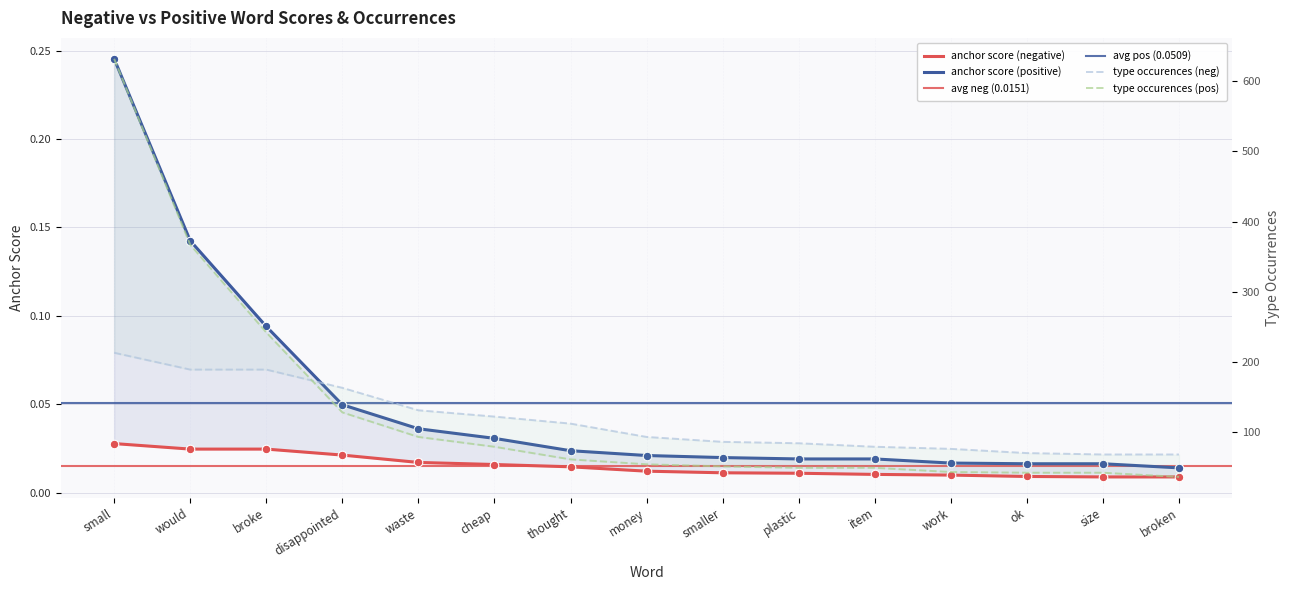

Which series contains the lowest Y value?

anchor score (negative)